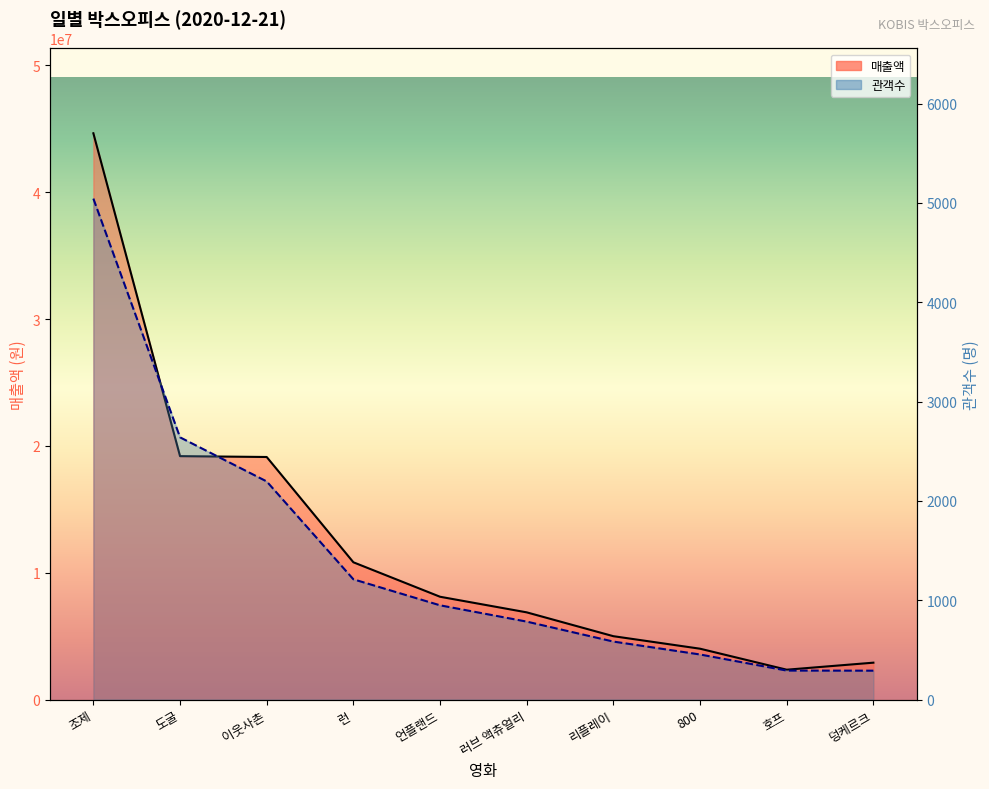

The 관객수 series shows 199 at 호프. True or false?

False